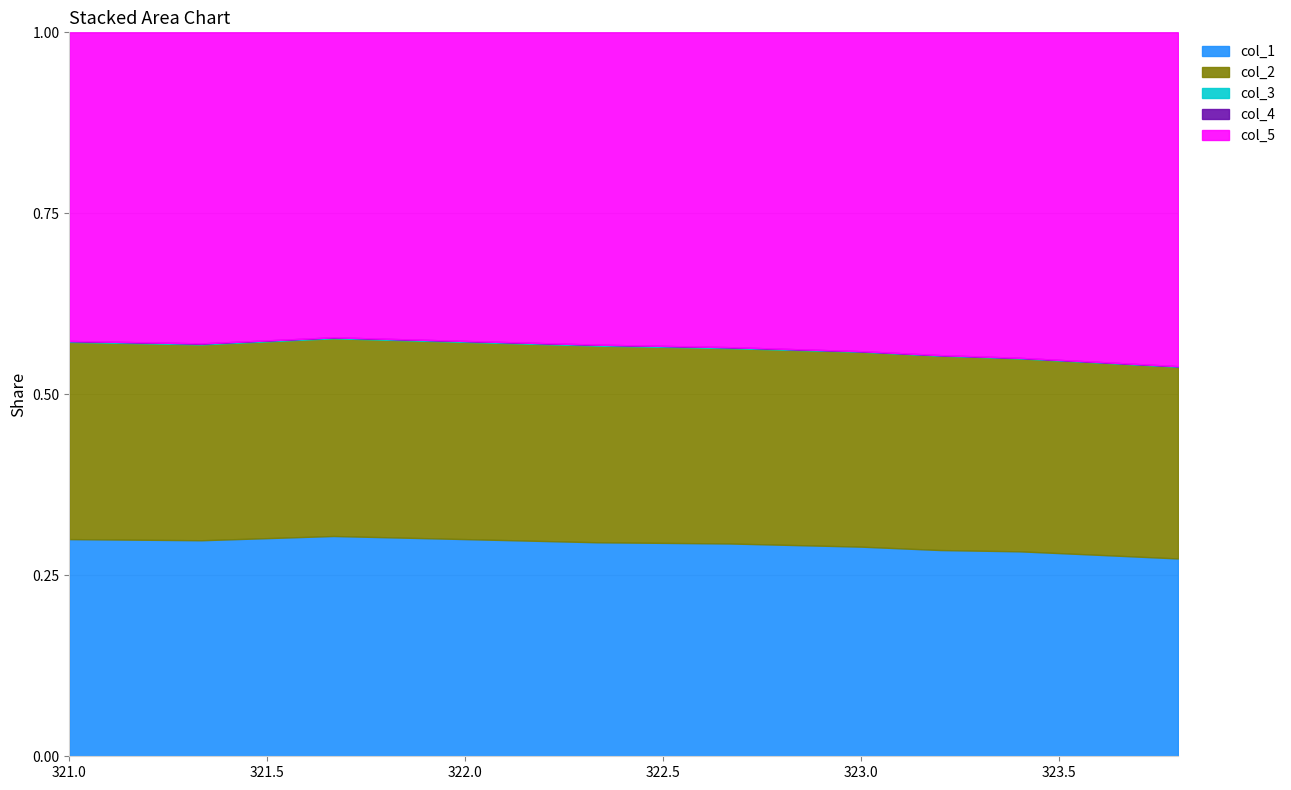

How many data points does each series have?

11